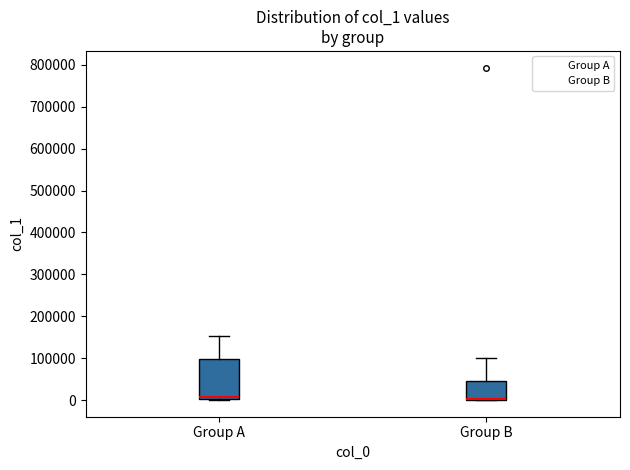

Where does the upper whisker of the box for Group A end on the y-axis? The values are not printed on the chart, so give them approximately, as read against the axis.

150000